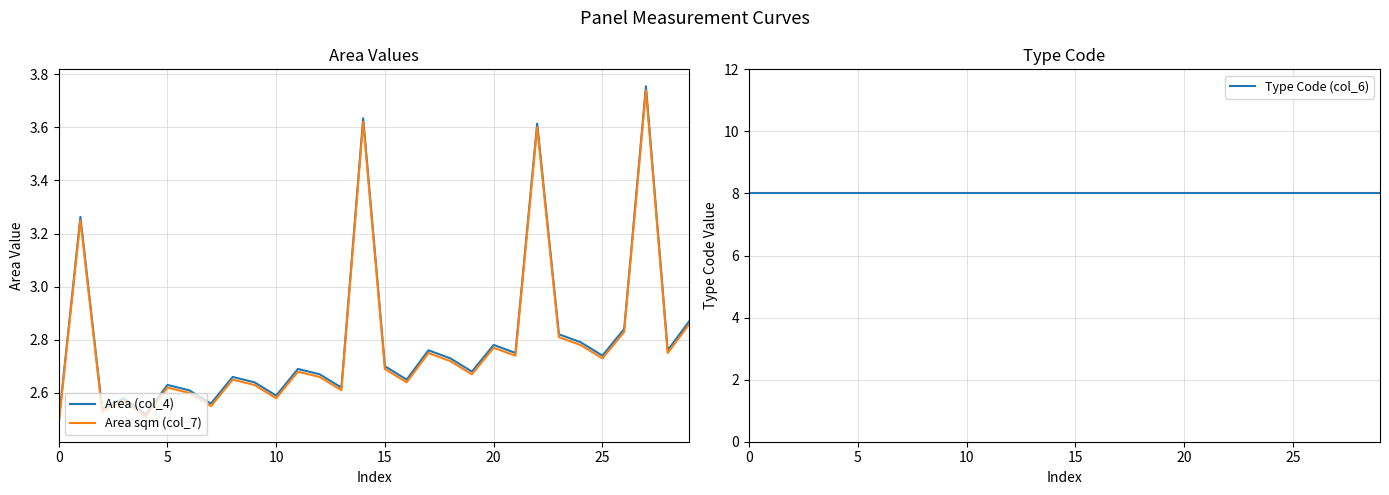

Is the value of Type Code (col_6) at 28 greater than the value of Area sqm (col_7) at 20?

Yes